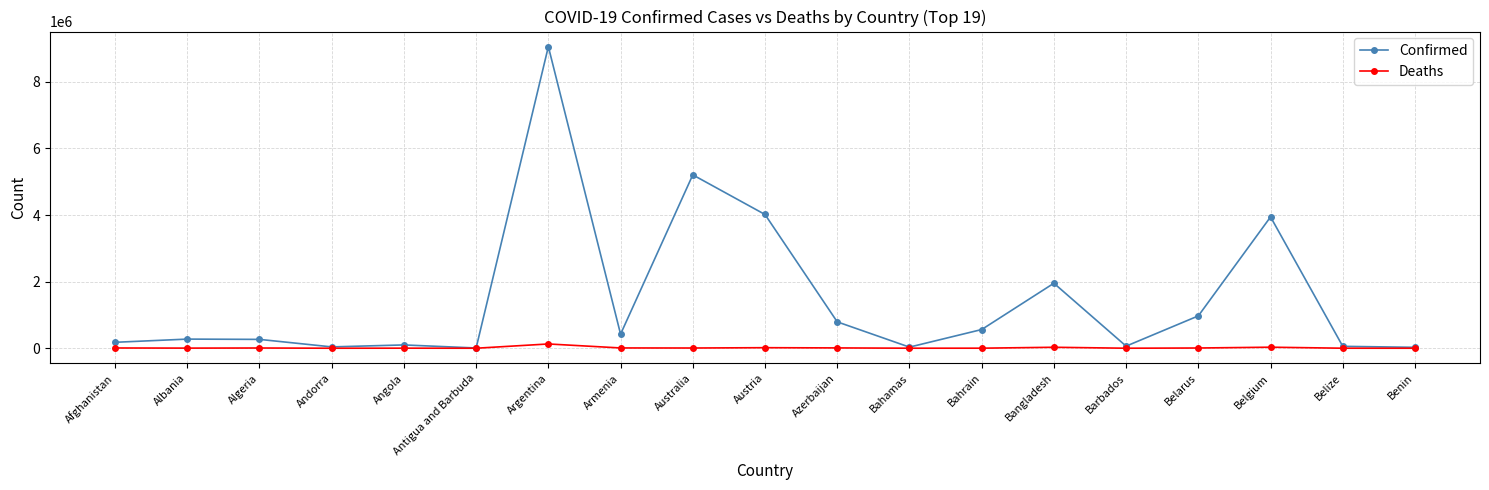

True or false: Deaths has more than 0 interior local peaks.

True